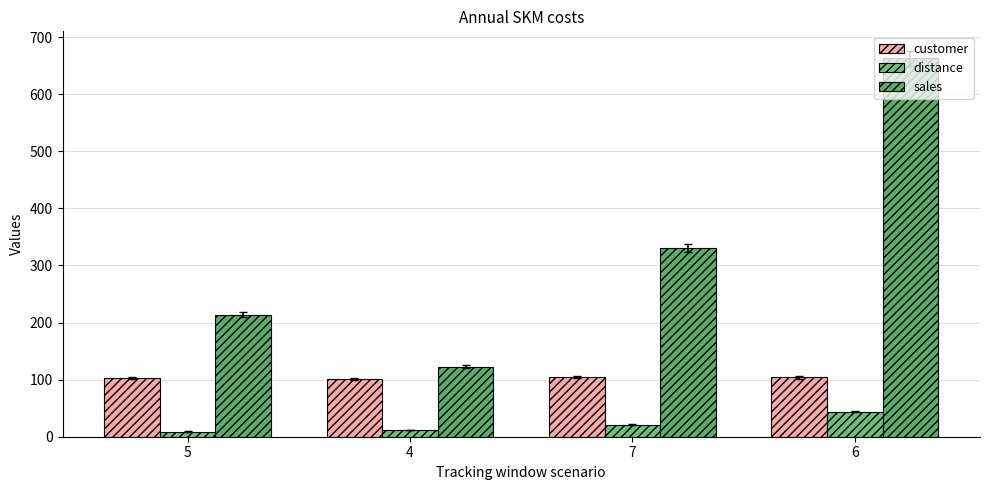

What is the label of the 3rd bar from the left?

7